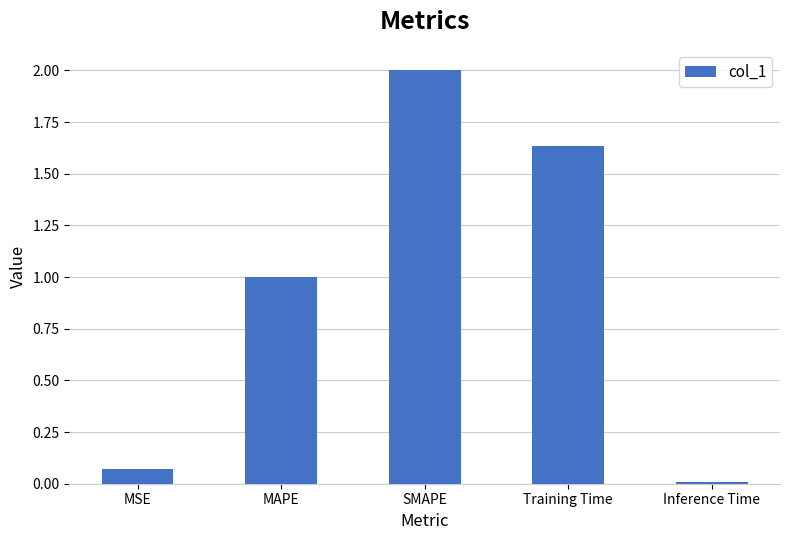

Does the chart contain any negative values?

No